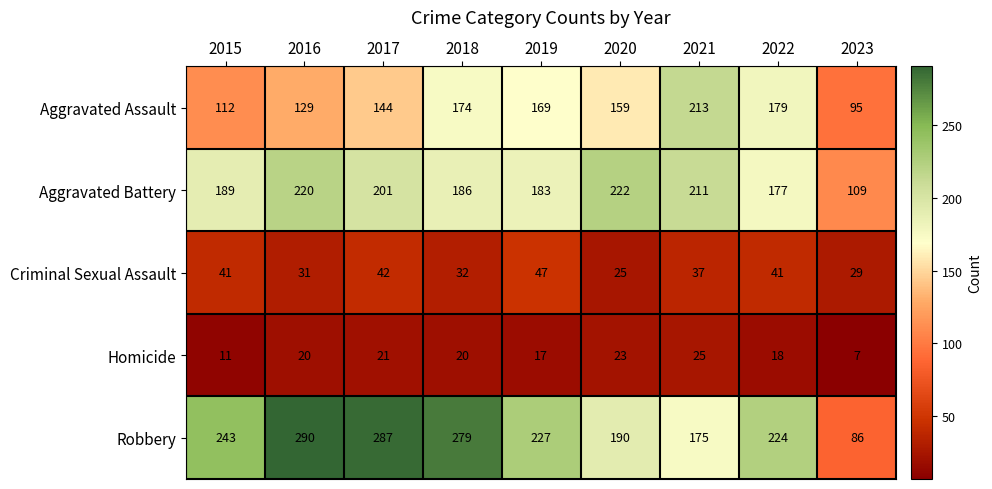

Rank the series by their maximum value, from highest to lowest.

Robbery, Aggravated Battery, Aggravated Assault, Criminal Sexual Assault, Homicide